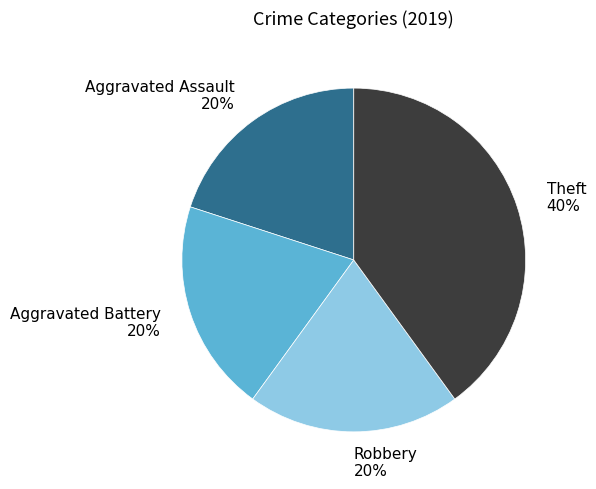

Count the number of slices in the pie.

4